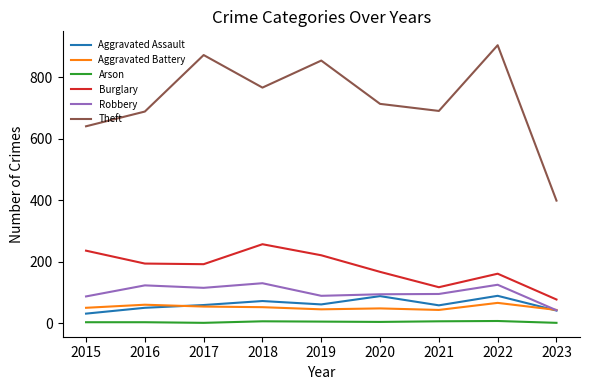

The Theft series shows 641 at 2015. True or false?

True